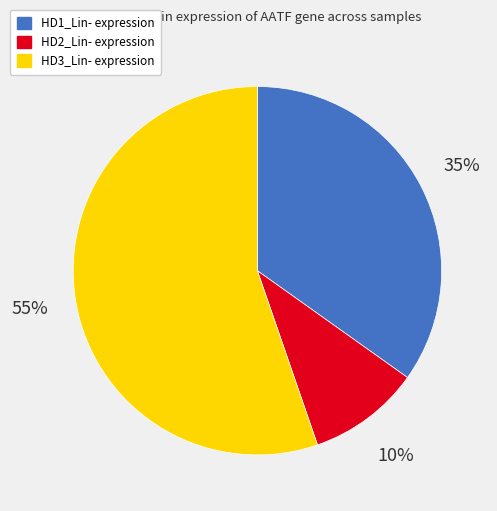

Approximately how many times larger is the value at HD1_Lin- compared to HD2_Lin-?

3.5